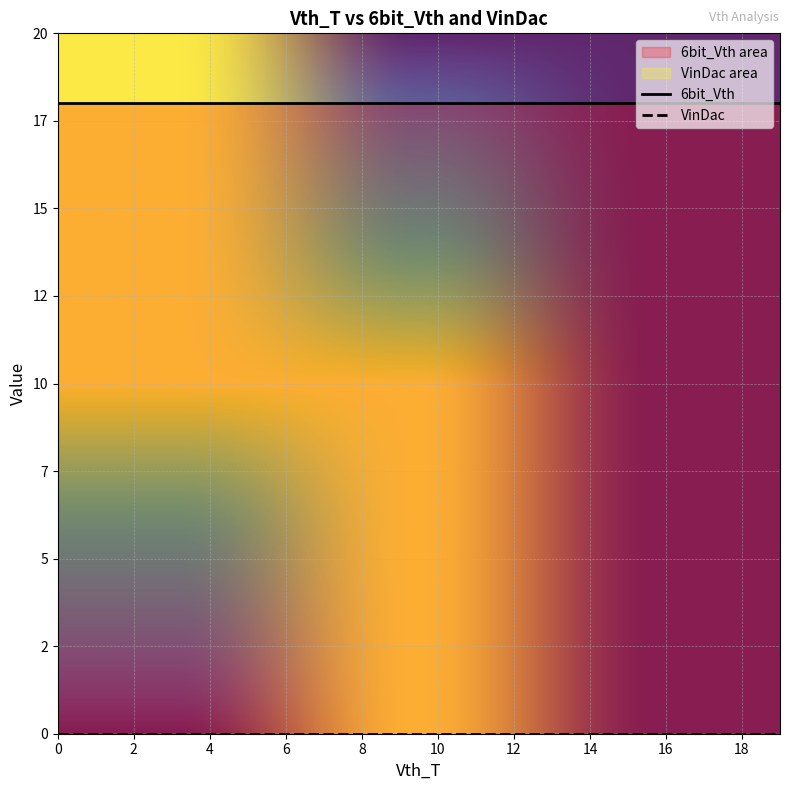

Between 14 and 2, which is larger?

14